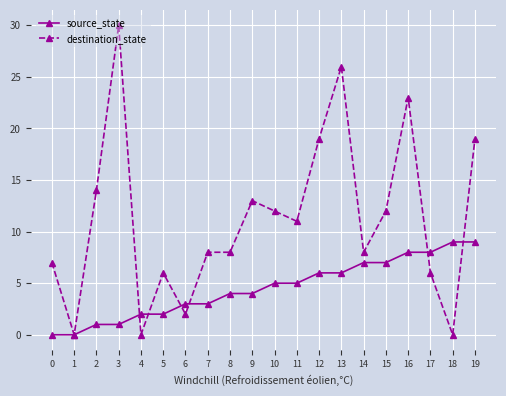

How many data points in destination_state are less than 11?

10